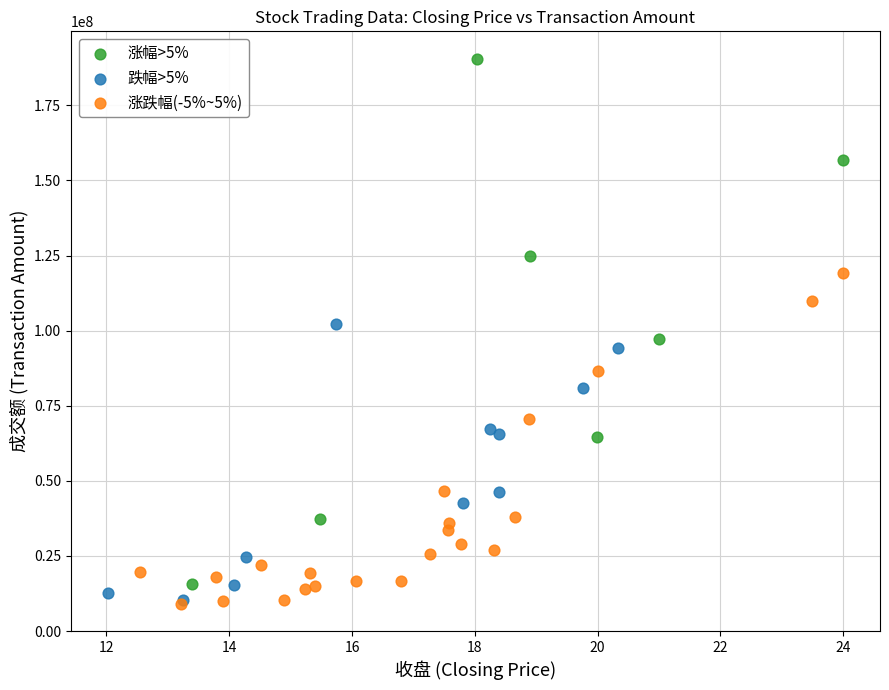

Which series reaches the maximum Y coordinate?

涨幅>5%